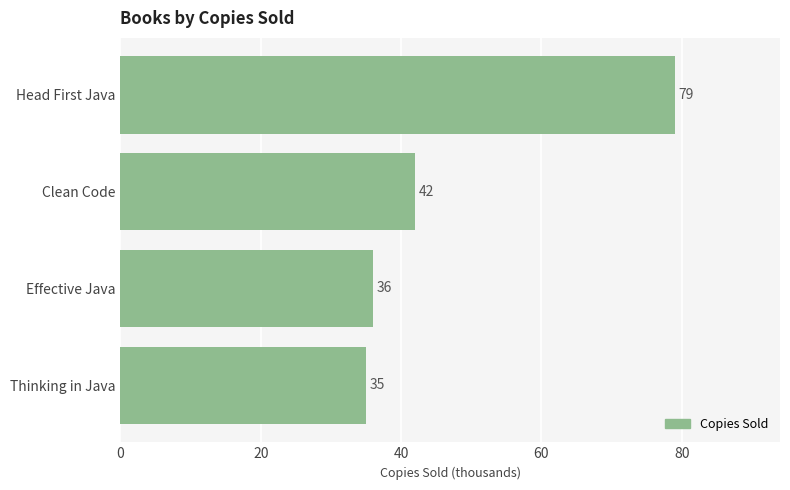

Are the bars grouped side by side (vs. stacked)?

No